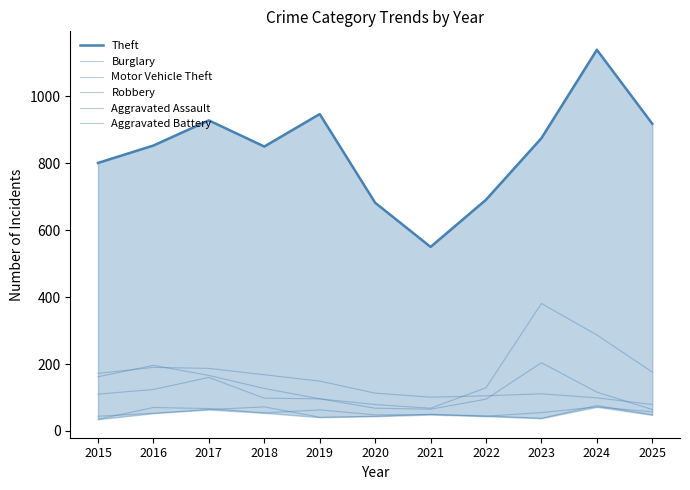

What is the difference between the Motor Vehicle Theft values at 2024 and 2015?

125